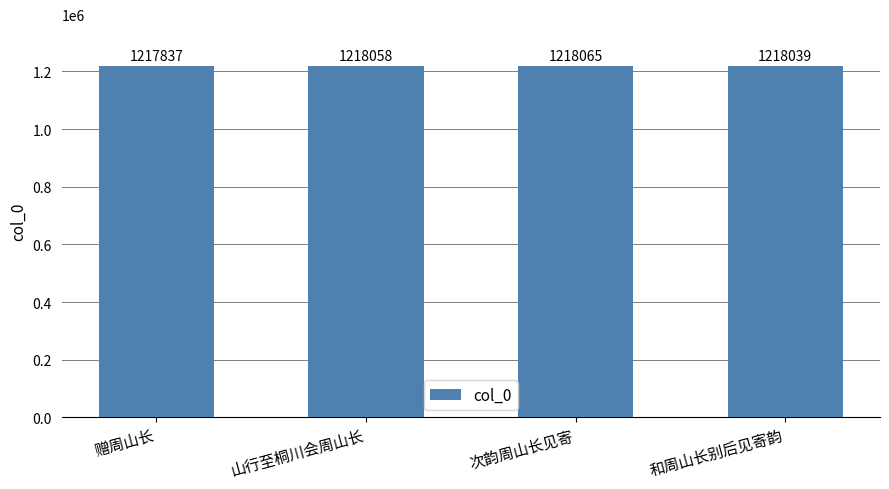

Count the number of categories in the chart.

4